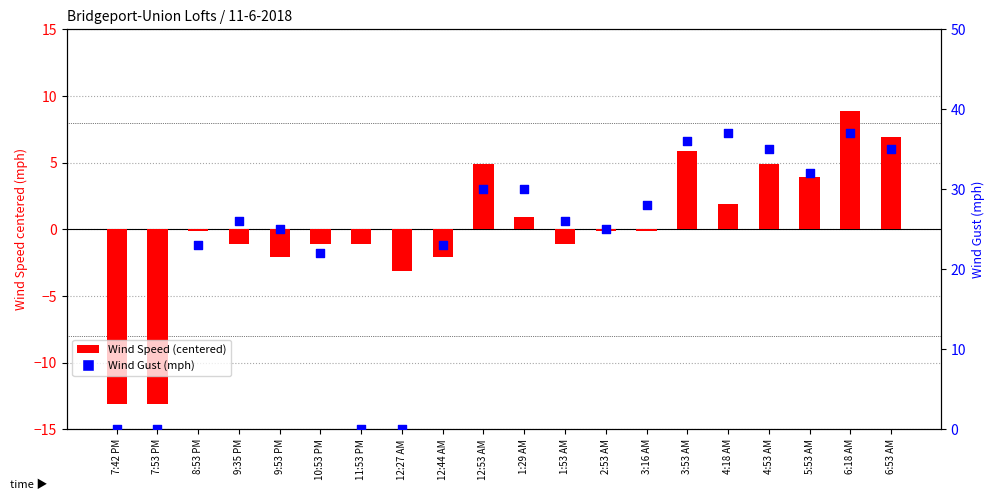

Which series has the largest total across all categories?

Wind Gust (mph)